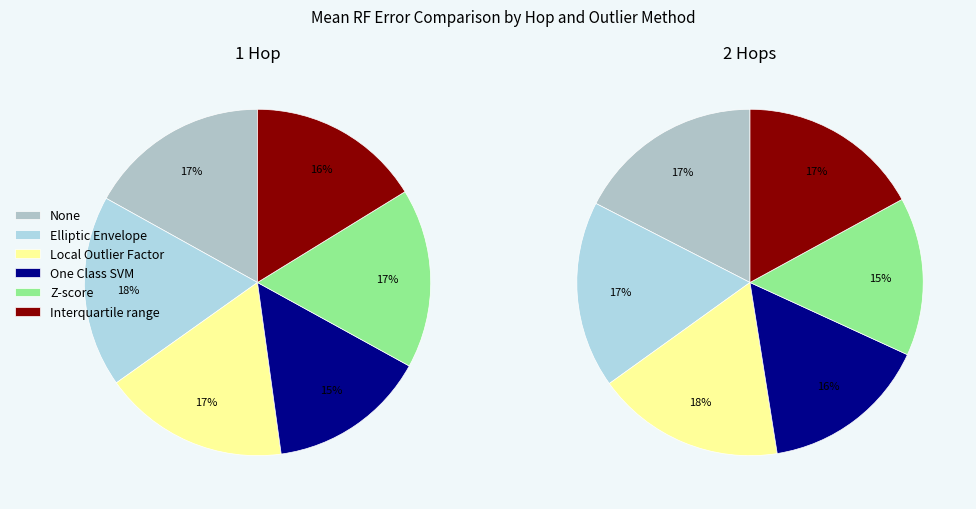

To the nearest percent, what is the difference between the 1 hop (One Class SVM) and 1 hop (Interquartile range) slice percentages?

1%